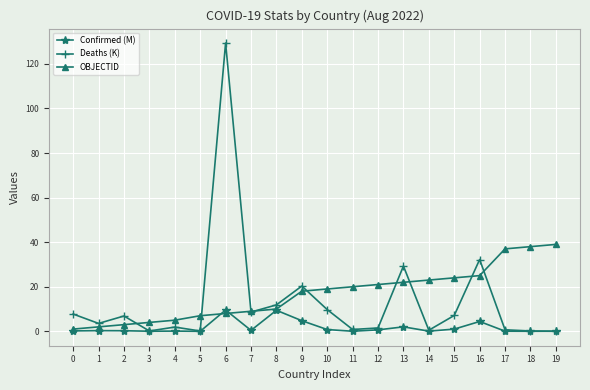

Rank the series at 16 from highest to lowest value.

Deaths (K), OBJECTID, Confirmed (M)